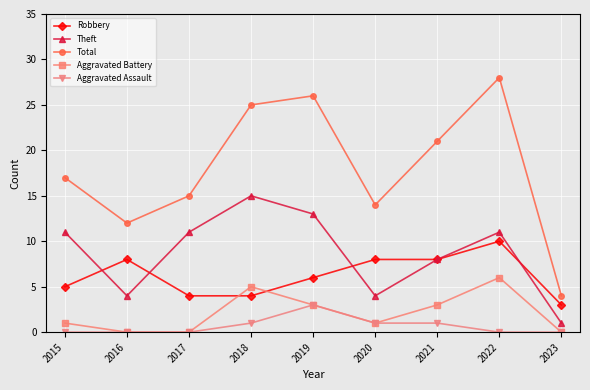

What is the difference between the Aggravated Battery values at 2023 and 2015?

1